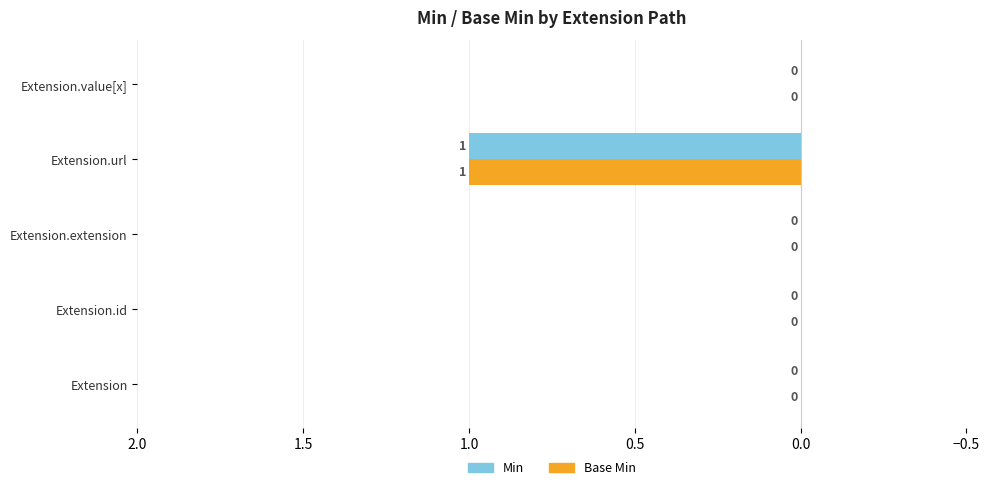

At which category does the chart reach its peak across all series?

Extension.url